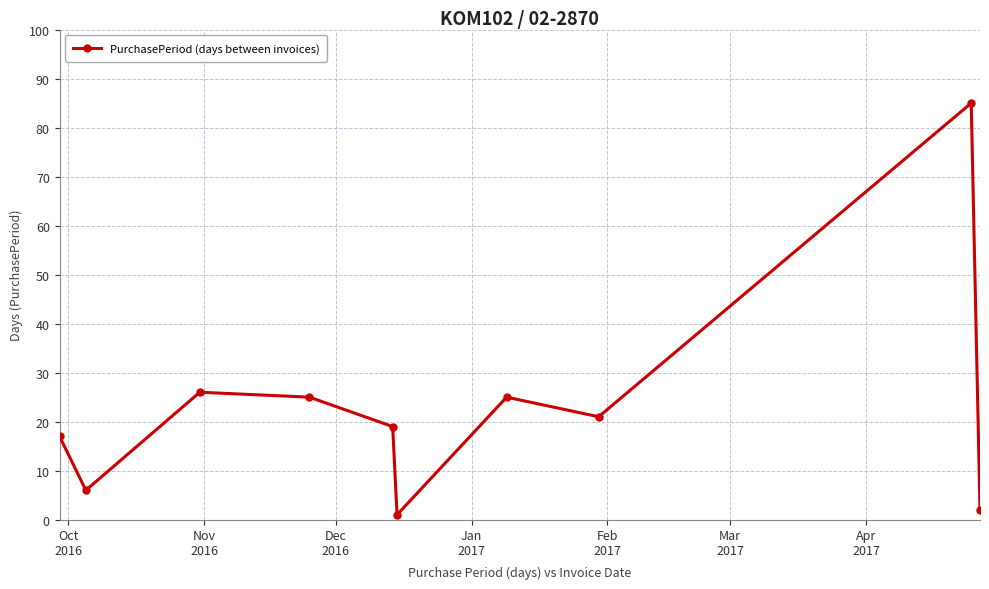

Does the chart have visible grid lines?

Yes